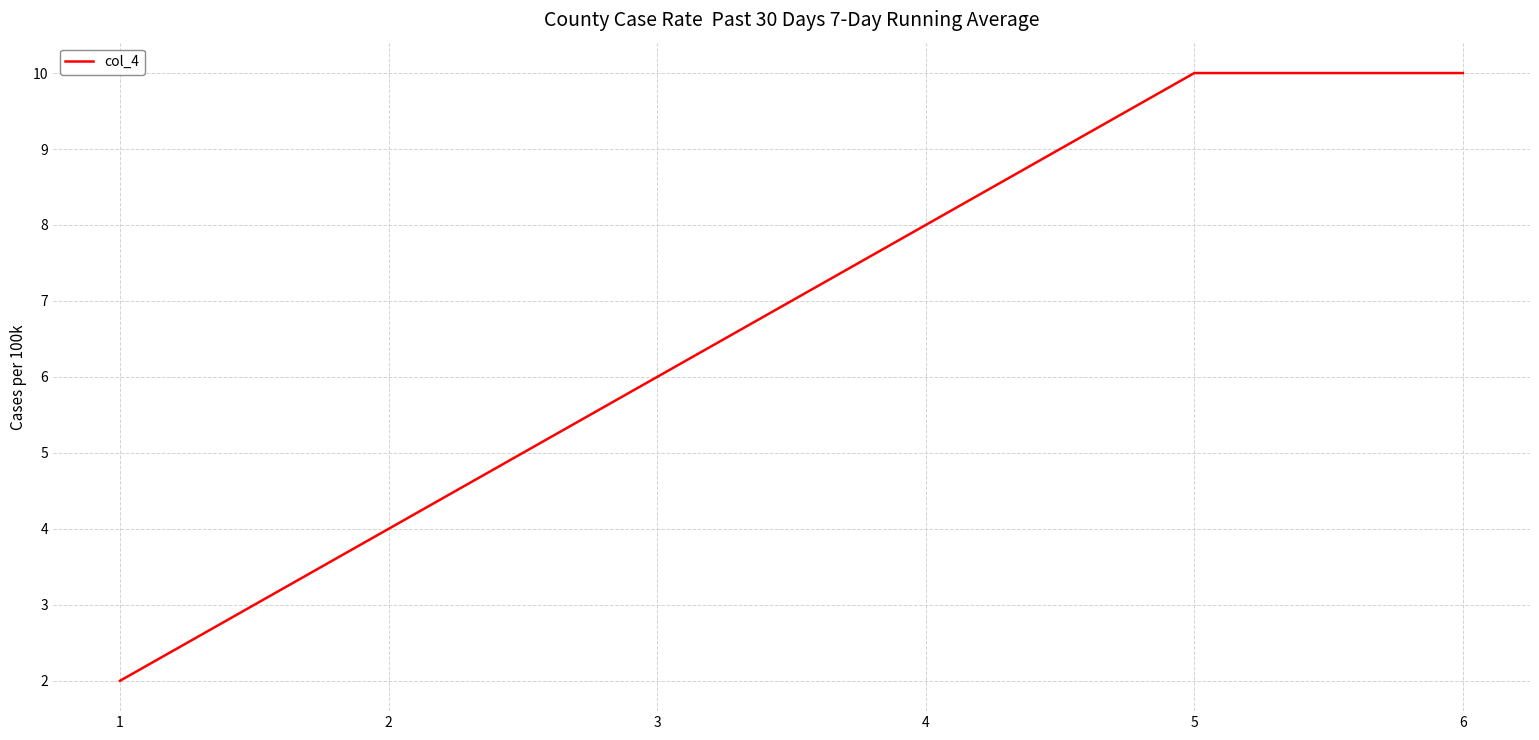

Is it true that the value at 5 is 10?

True